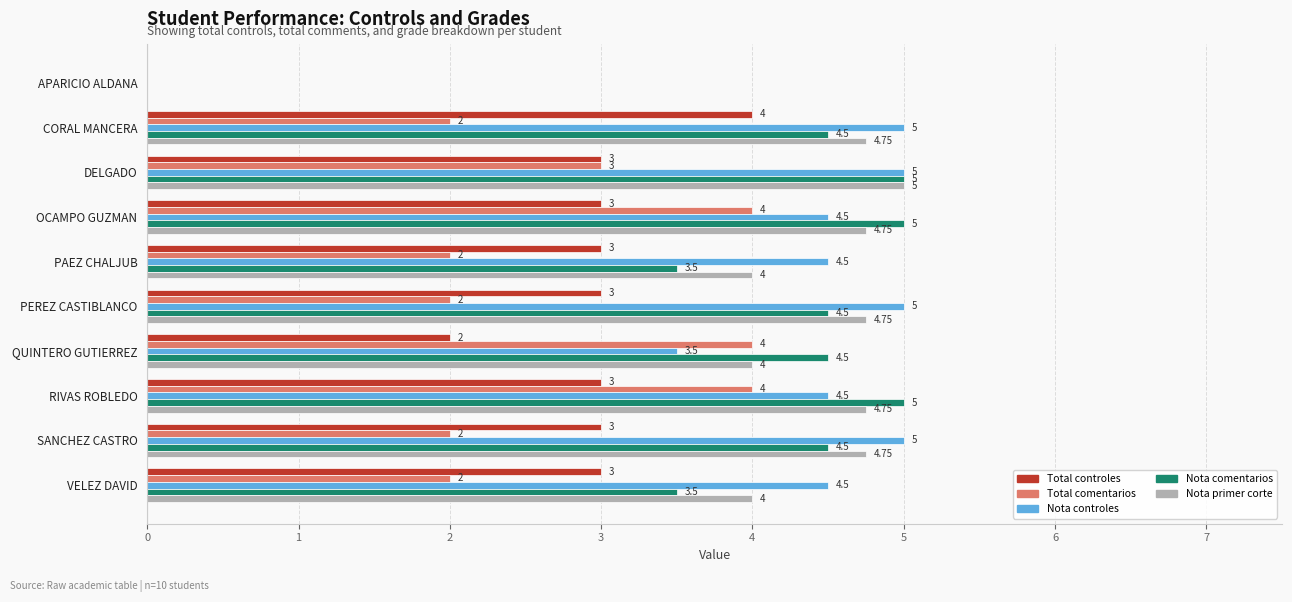

How many categories are shown in the chart?

10